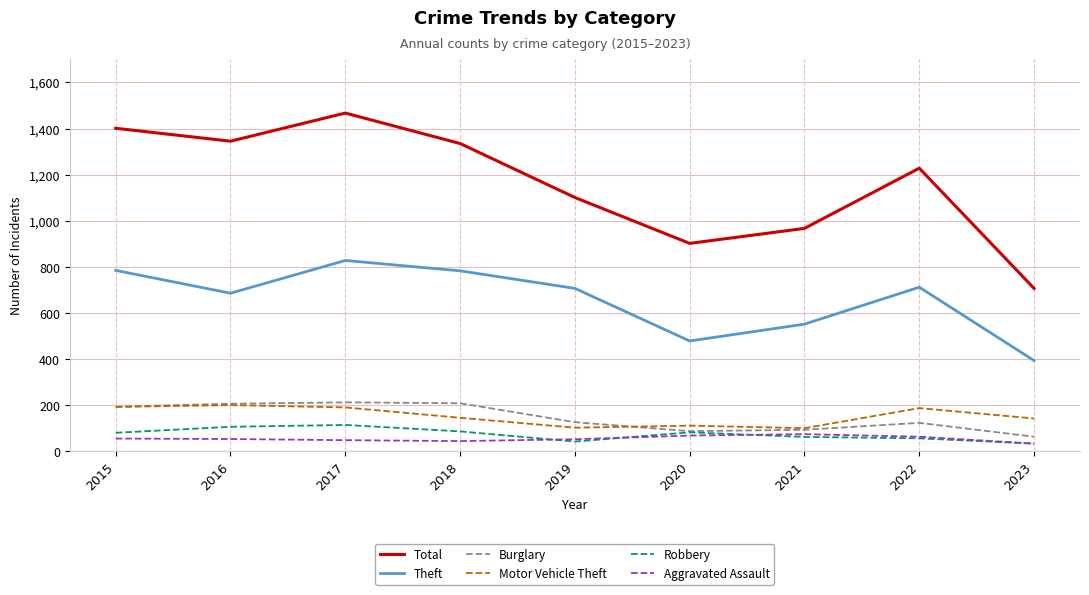

What is the difference between the maximum and minimum values in the Burglary series?

149